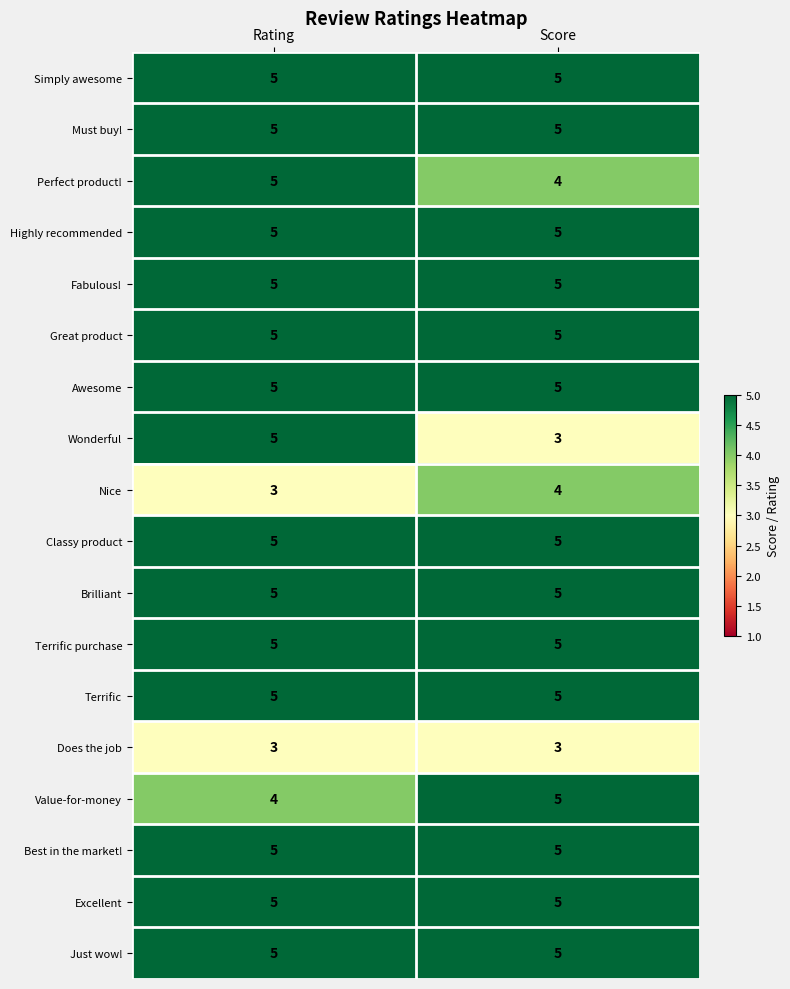

What is the greatest value displayed?

5